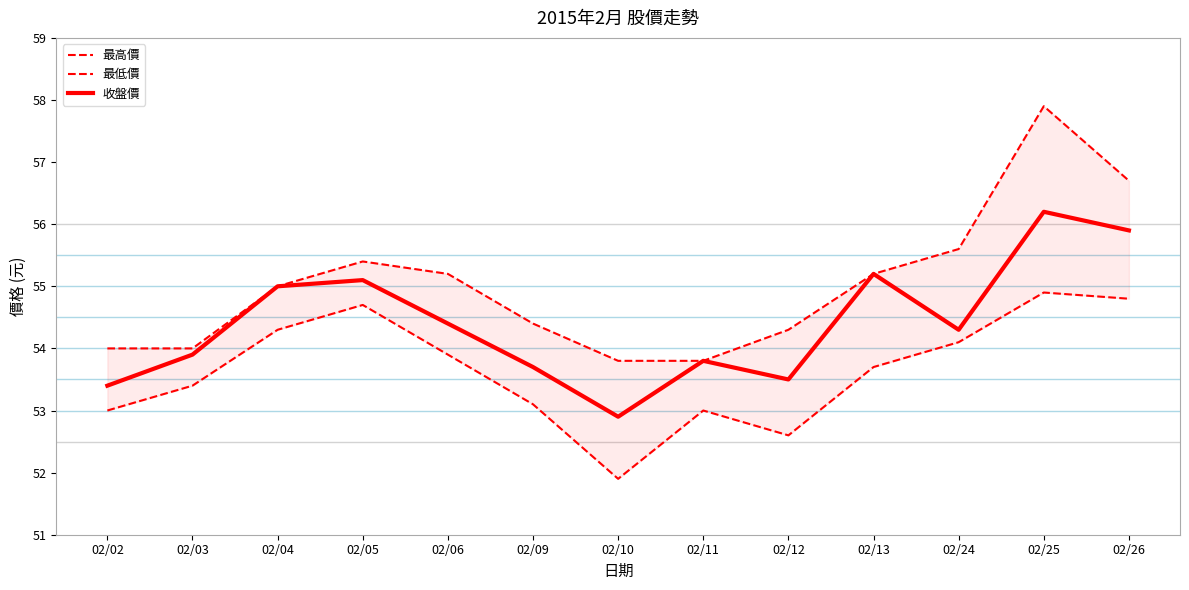

How many distinct data groups are displayed?

3